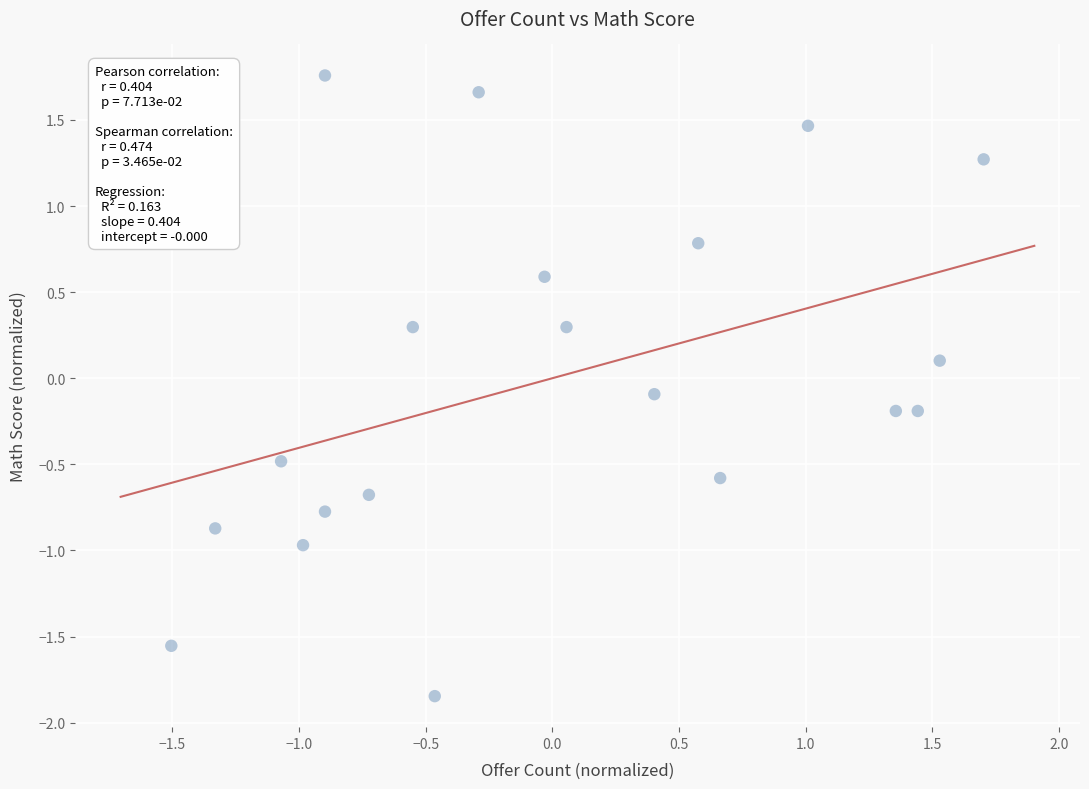

What is the range of X values (max minus min)?

3.2